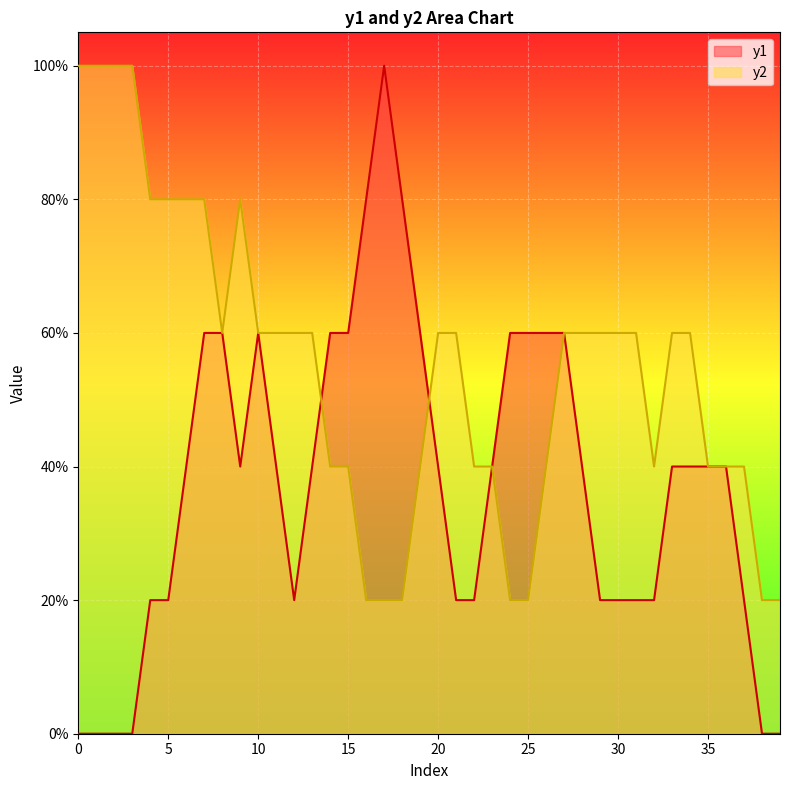

What are all the series names shown in the legend?

y1, y2